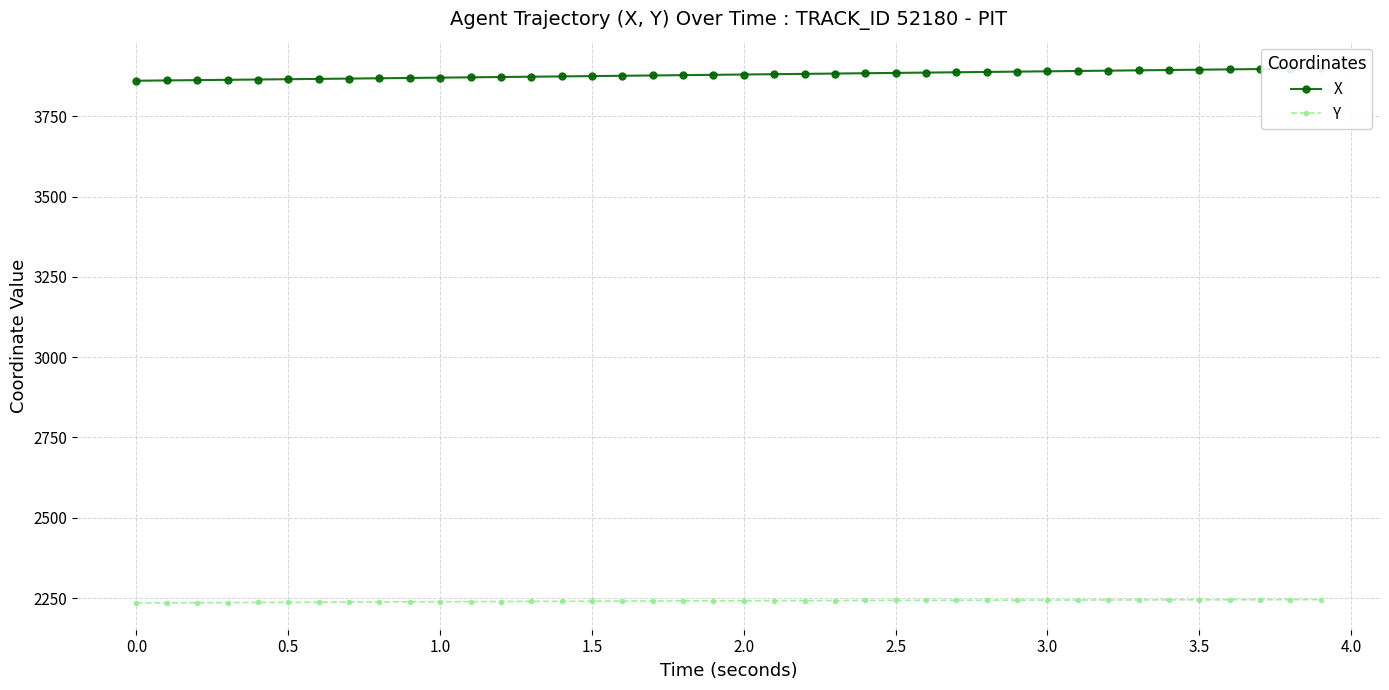

What is the minimum value for Y?

2234.7